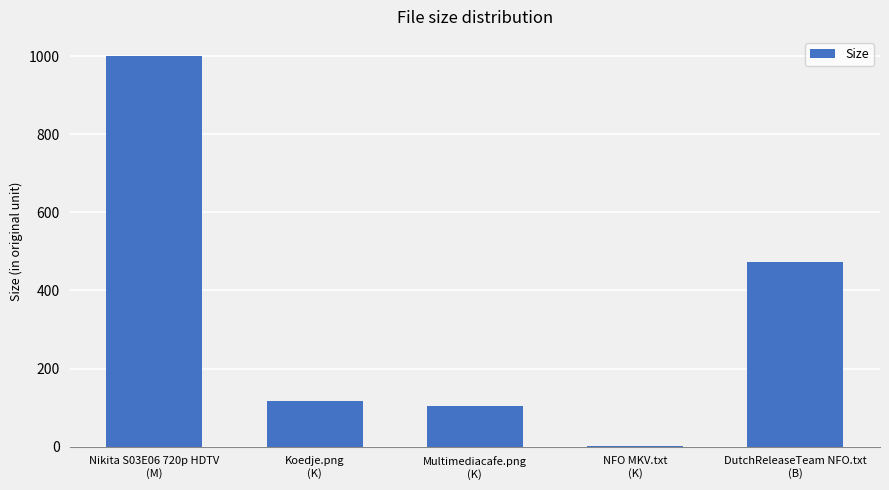

What is the maximum value shown in the chart?

999.3